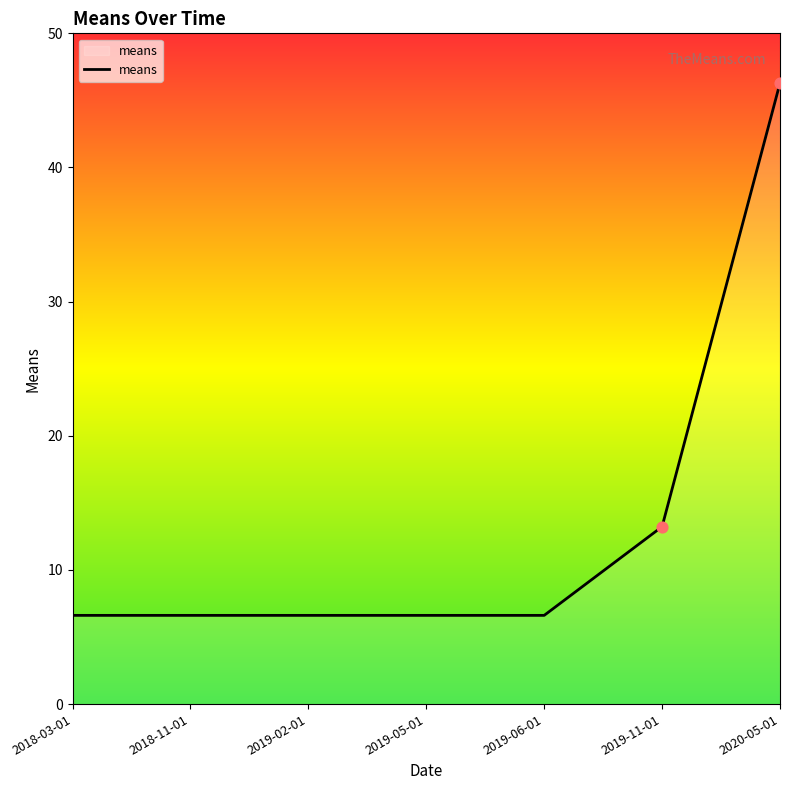

Approximately how many times larger is the value at 2019-05-01 compared to 2019-02-01?

1.0